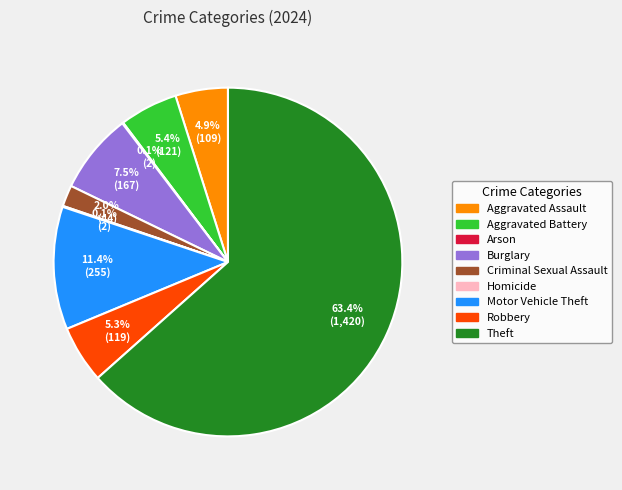

Is there any slice that represents more than half of the pie?

Yes